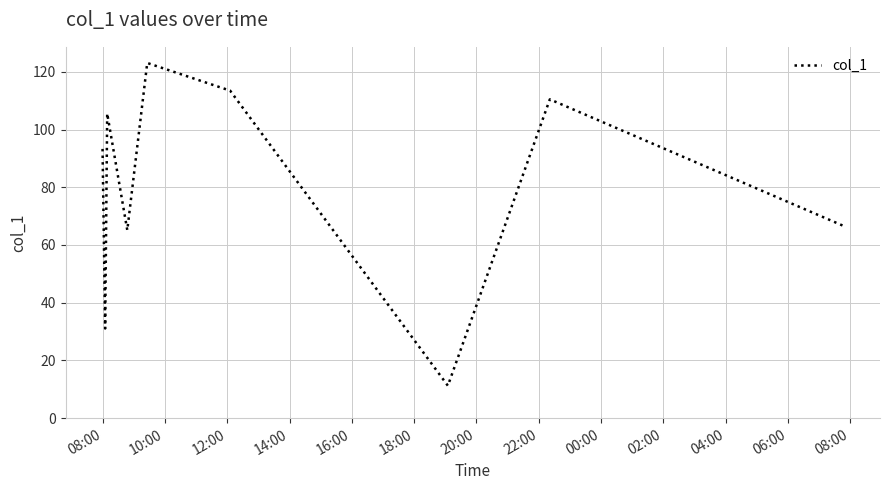

What is the sum of all values?

720.0